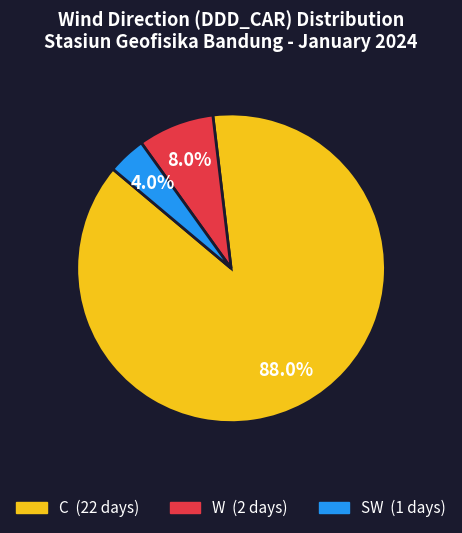

Between W and SW, which is larger?

W